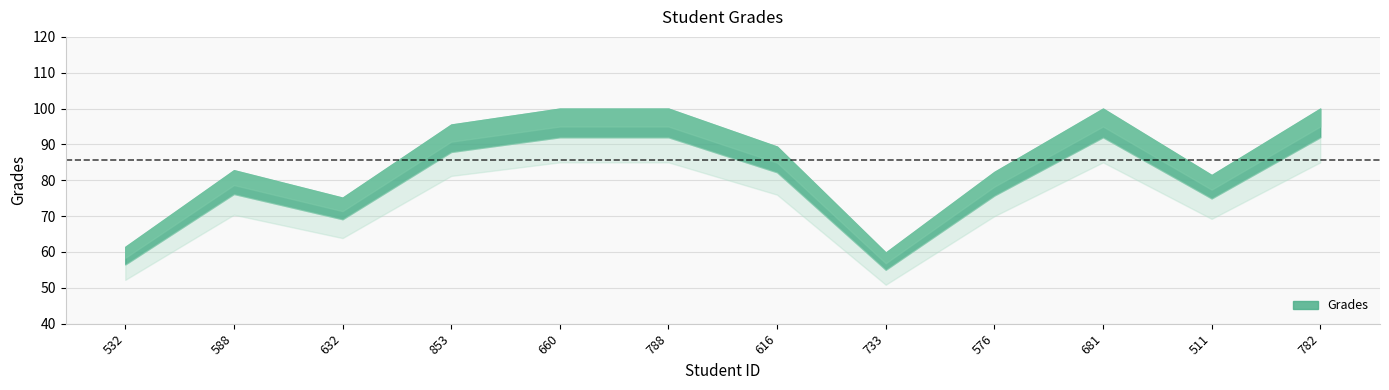

How many data points are above 89?

6